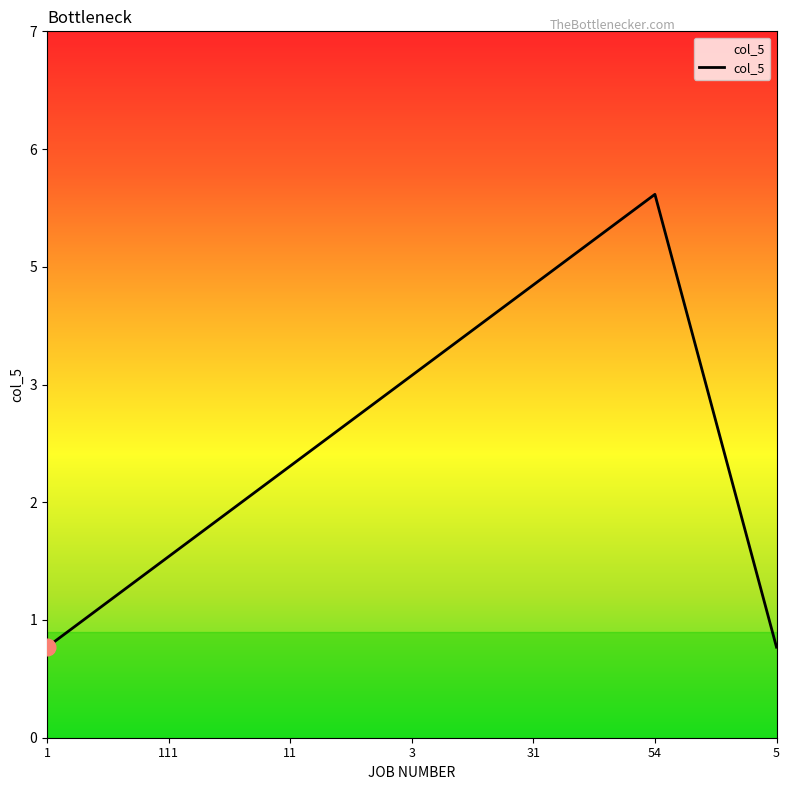

Does the chart have visible grid lines?

No